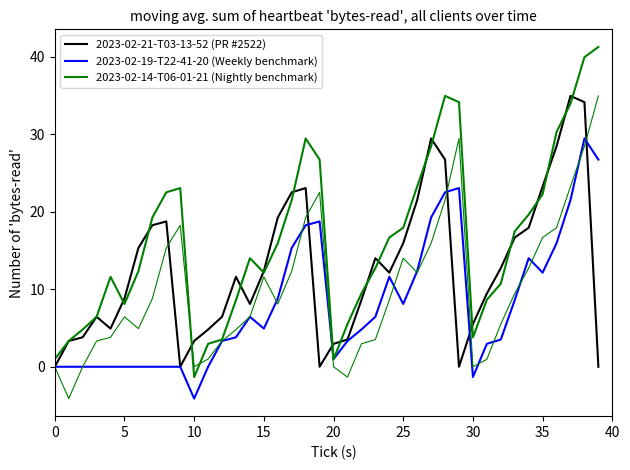

The 2023-02-21-T03-13-52 (PR #2522) series shows 0.0 at 29. True or false?

True